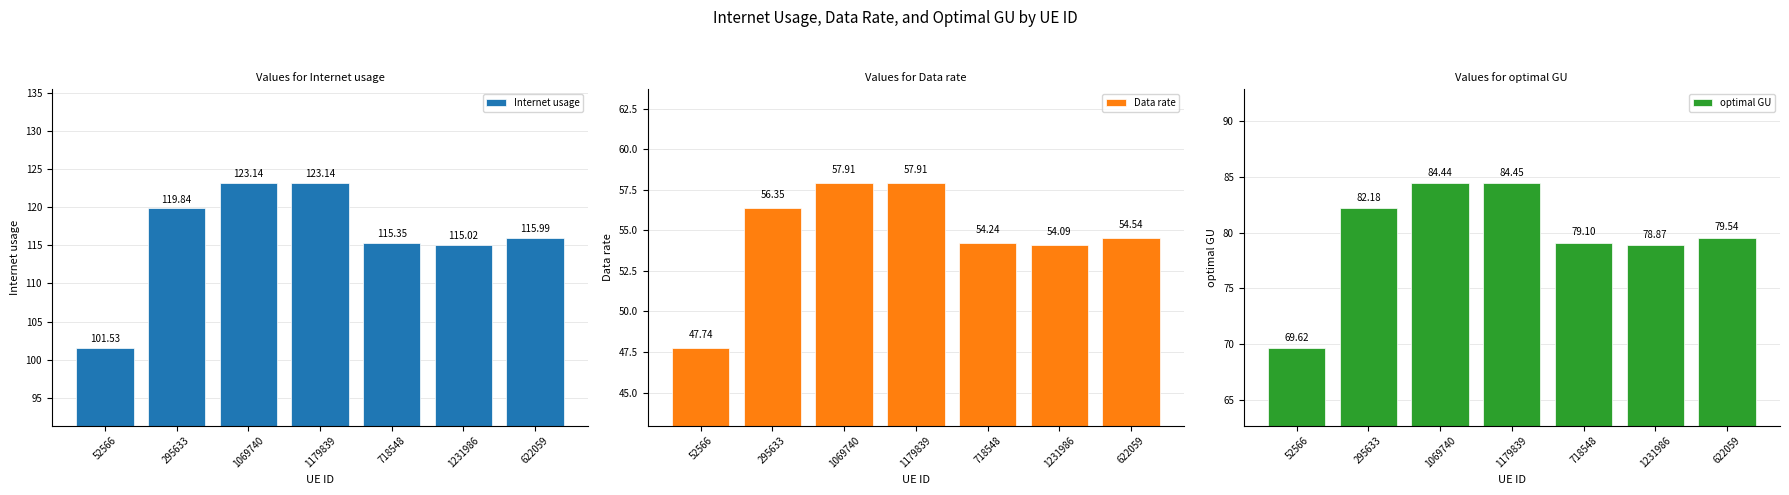

Is it true that Data rate equals 28.1 at 1231986?

False